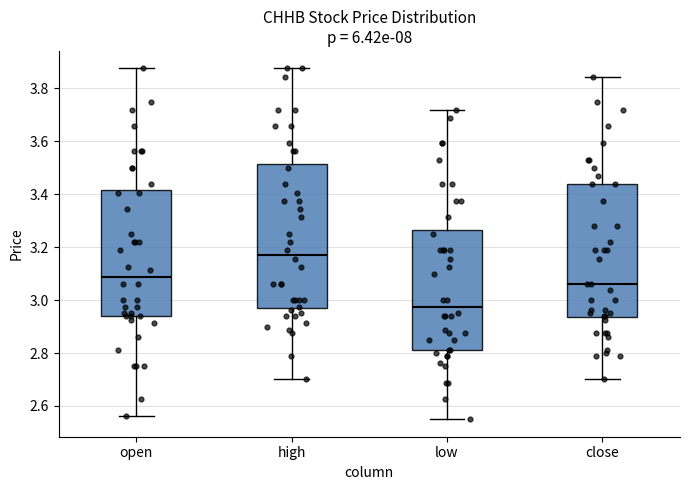

Which box is the tallest, from its lower edge to its upper edge?

high